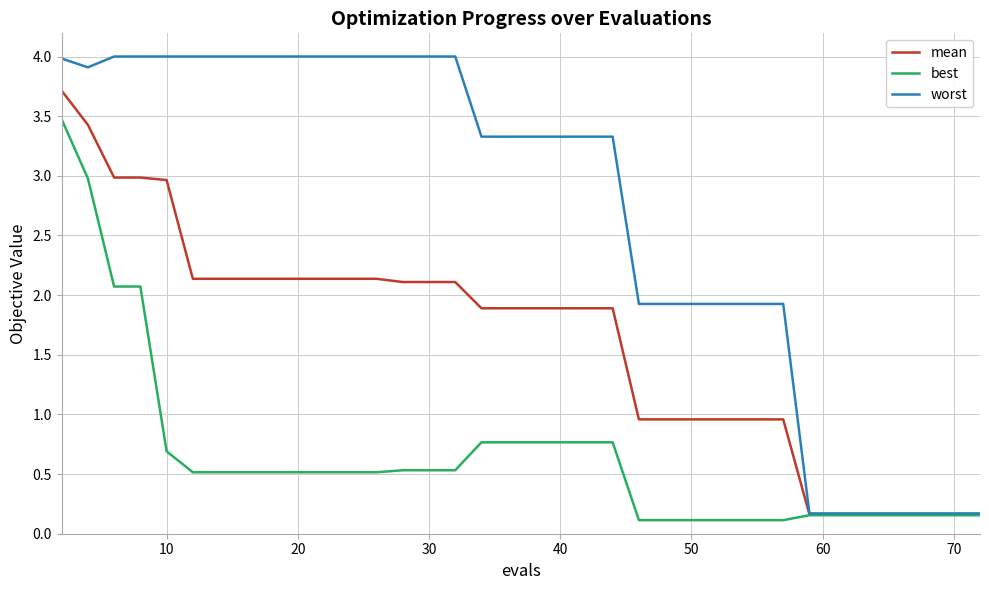

Which series has the widest spread of values?

worst